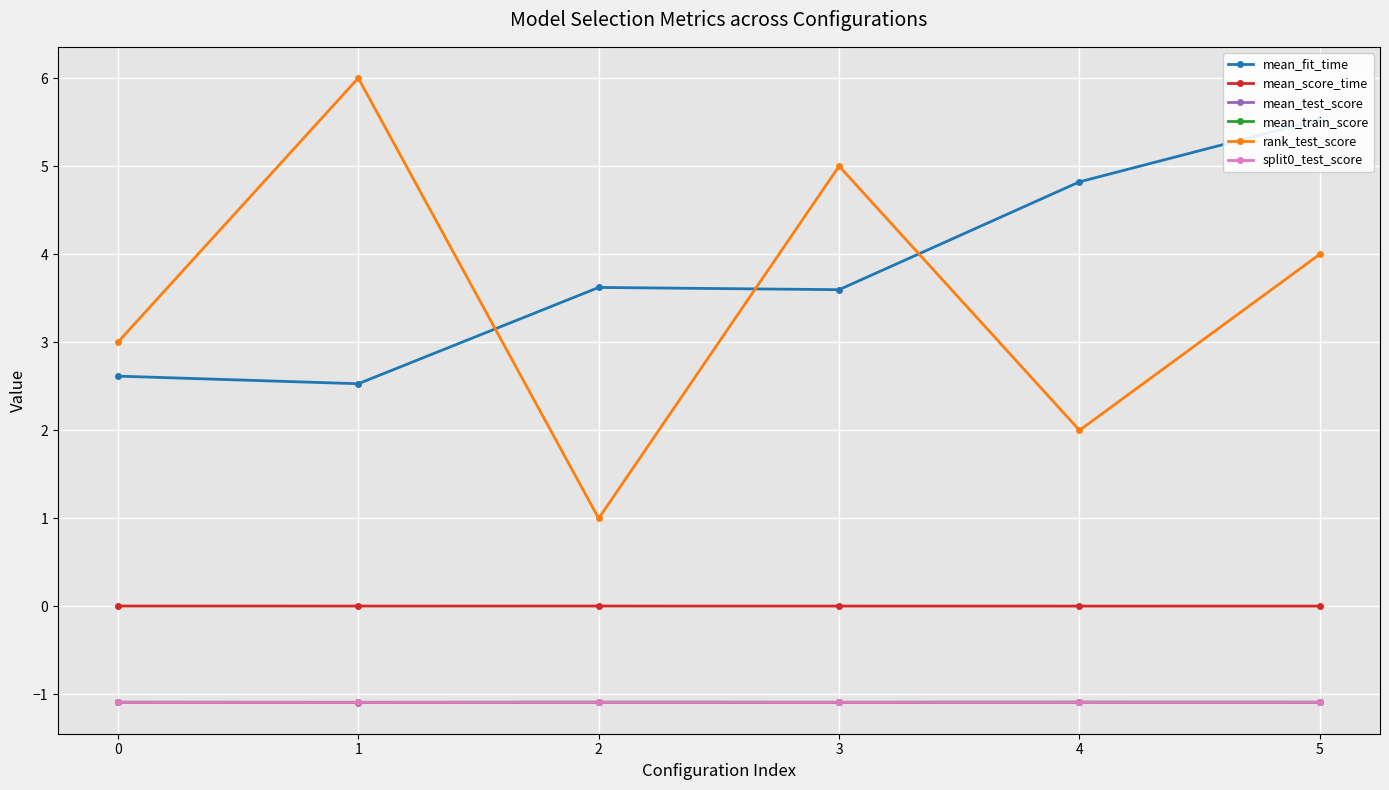

What is the average value of the rank_test_score series?

3.5